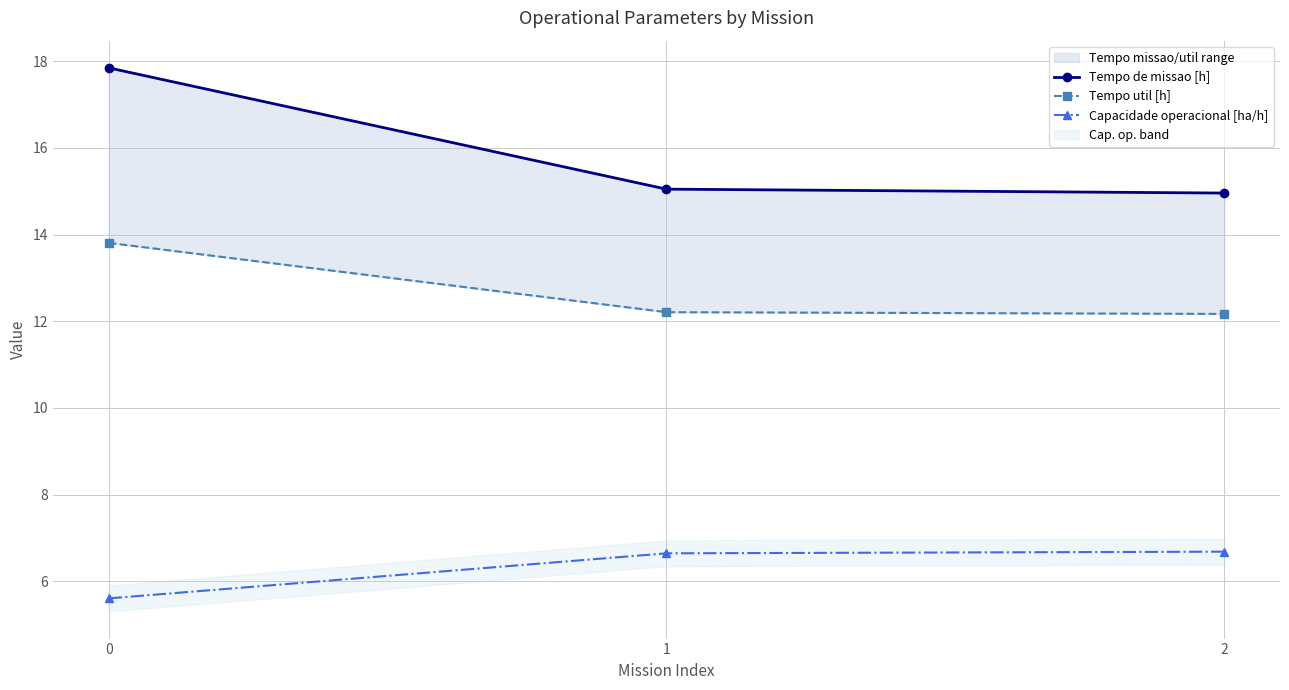

What is the total value across all series at 1?

33.9